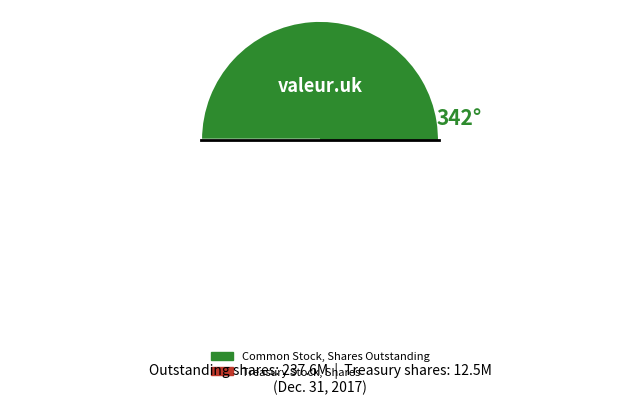

To the nearest percent, what portion does Common Stock, Shares Outstanding represent?

95%